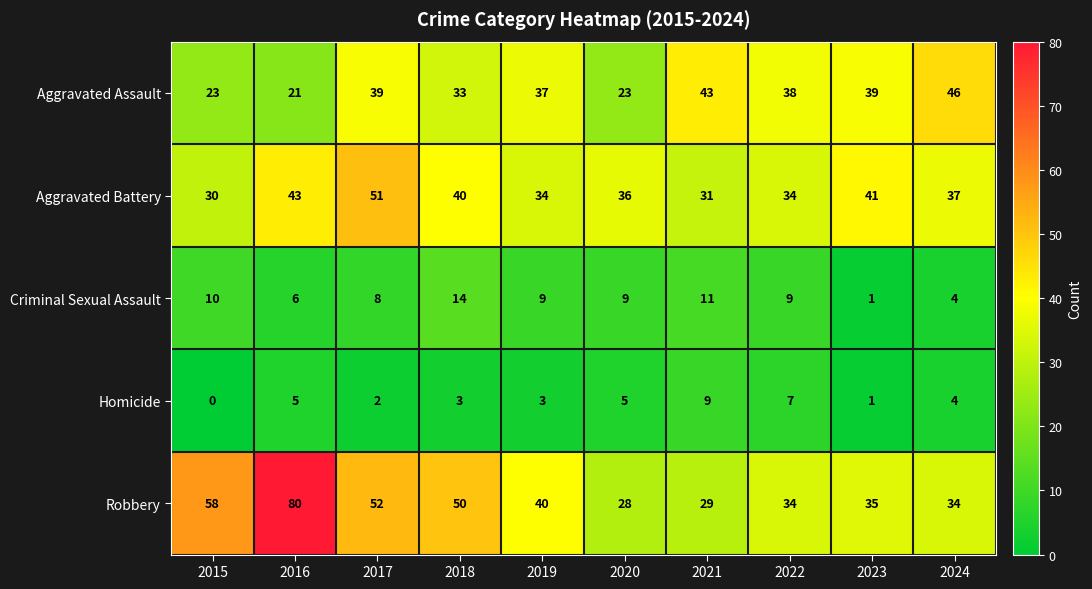

Which label corresponds to the smallest value in the chart?

2015